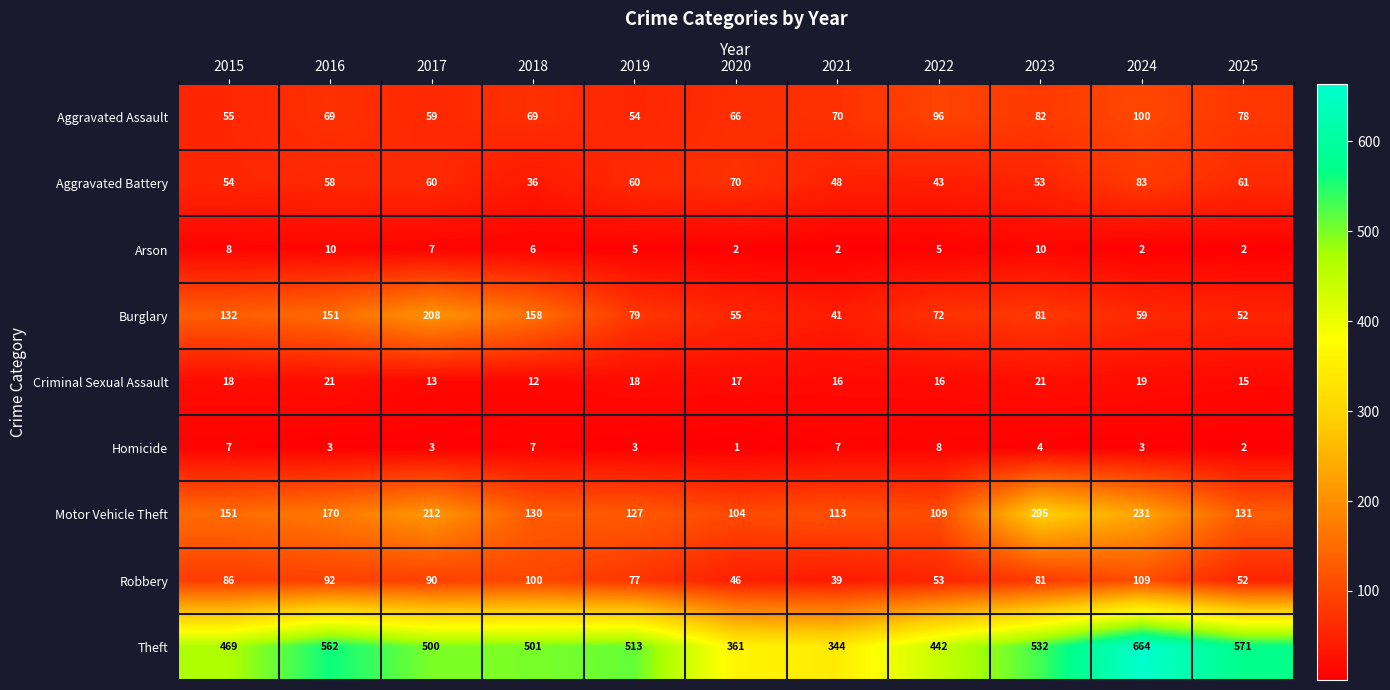

What is the difference between the Arson values at 2016 and 2025?

8